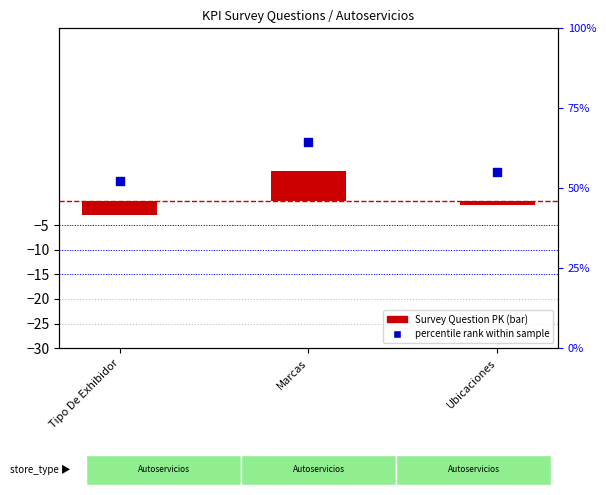

Which series reaches the maximum Y coordinate?

percentile rank within sample